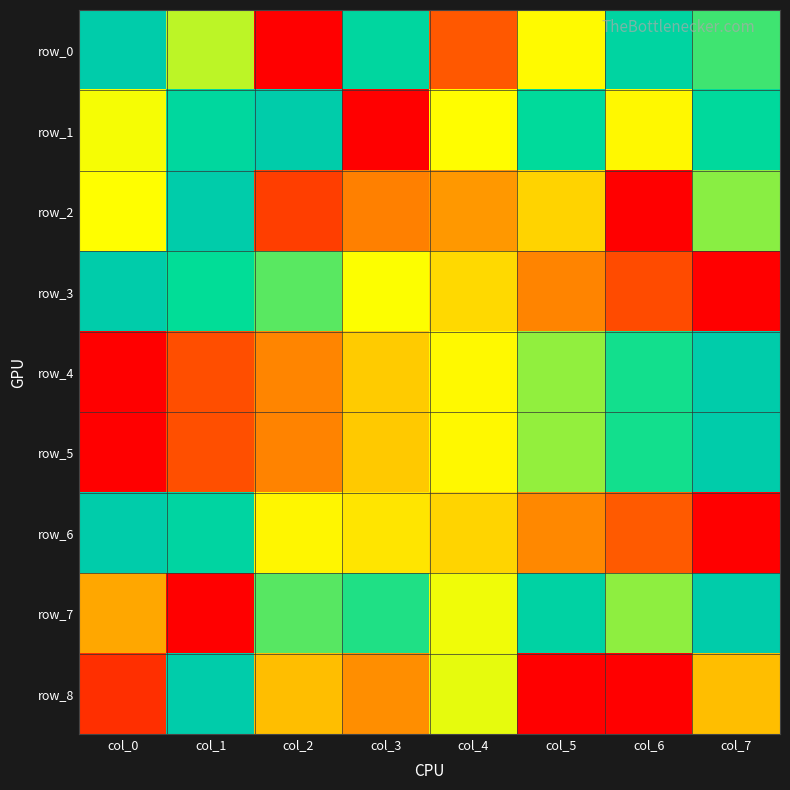

Reading right to left, list all the values displayed in this chart.

row_0: 0.8	0.9	0.6	0.2	0.9	0.0	0.7	1.0
row_1: 0.9	0.6	0.9	0.6	0.0	1.0	0.9	0.6
row_2: 0.7	0.0	0.4	0.3	0.3	0.1	1.0	0.6
row_3: 0.0	0.2	0.3	0.5	0.6	0.8	0.9	1.0
row_4: 1.0	0.8	0.7	0.6	0.4	0.3	0.2	0.0
row_5: 1.0	0.8	0.7	0.6	0.4	0.3	0.2	0.0
row_6: 0.0	0.2	0.3	0.5	0.5	0.5	0.9	1.0
row_7: 1.0	0.7	0.9	0.6	0.8	0.8	0.0	0.4
row_8: 0.4	0.0	0.0	0.6	0.3	0.4	1.0	0.1